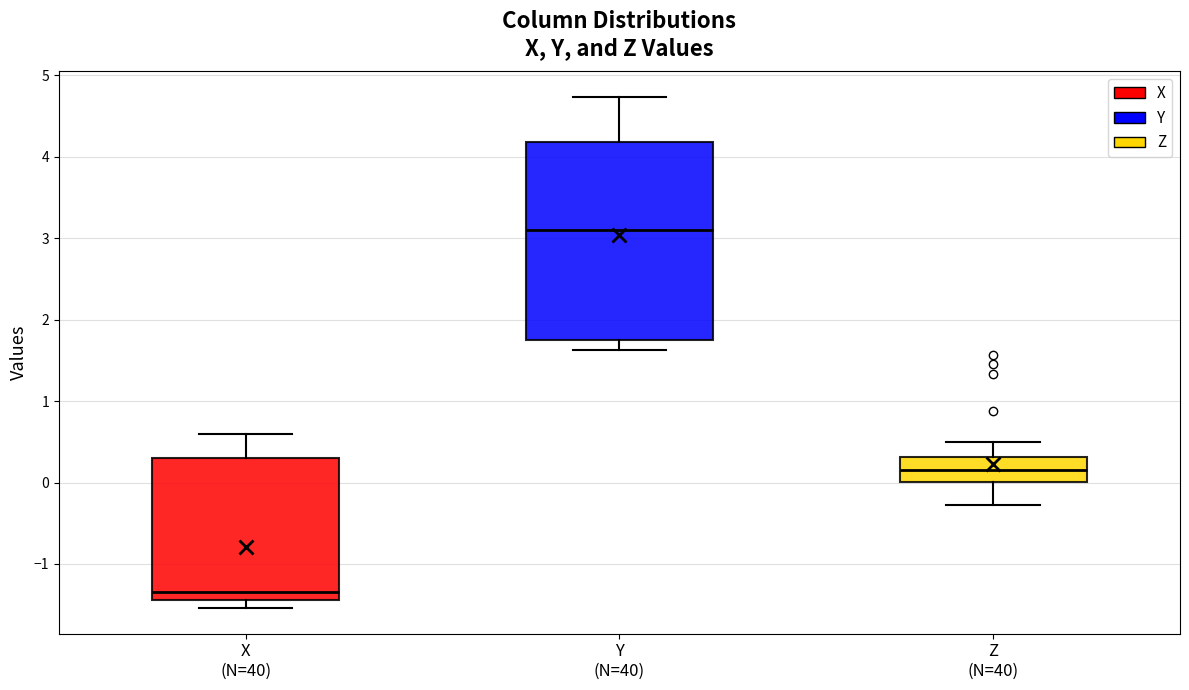

Which box's median line is the lowest?

X (N=40)